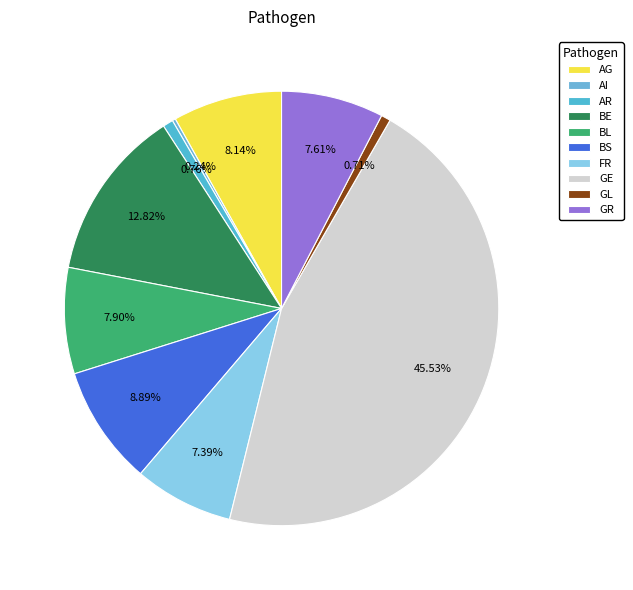

What is the change in value from FR to GE?

+3290